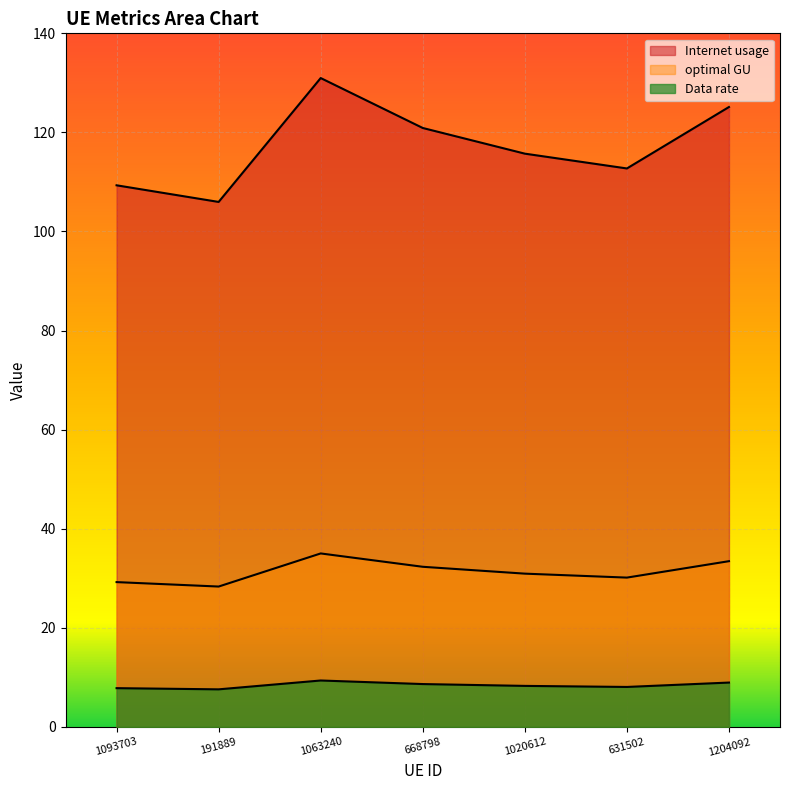

In optimal GU, how many points are higher than both neighbors (excluding endpoints)?

1